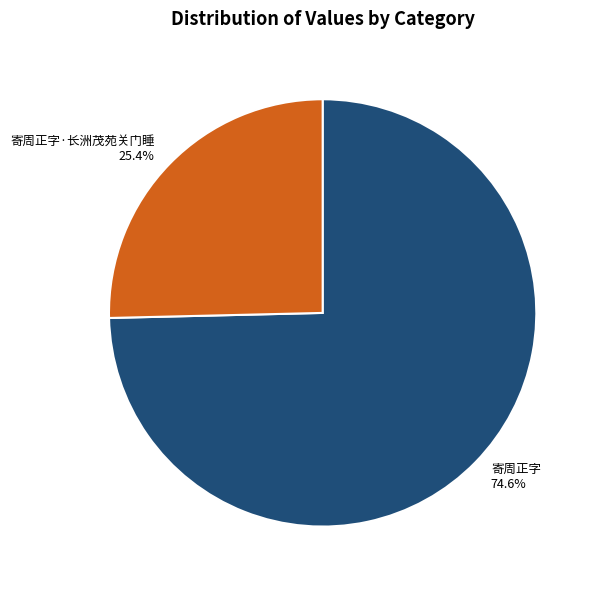

Which slice is the smallest?

寄周正字·长洲茂苑关门睡 25.4%